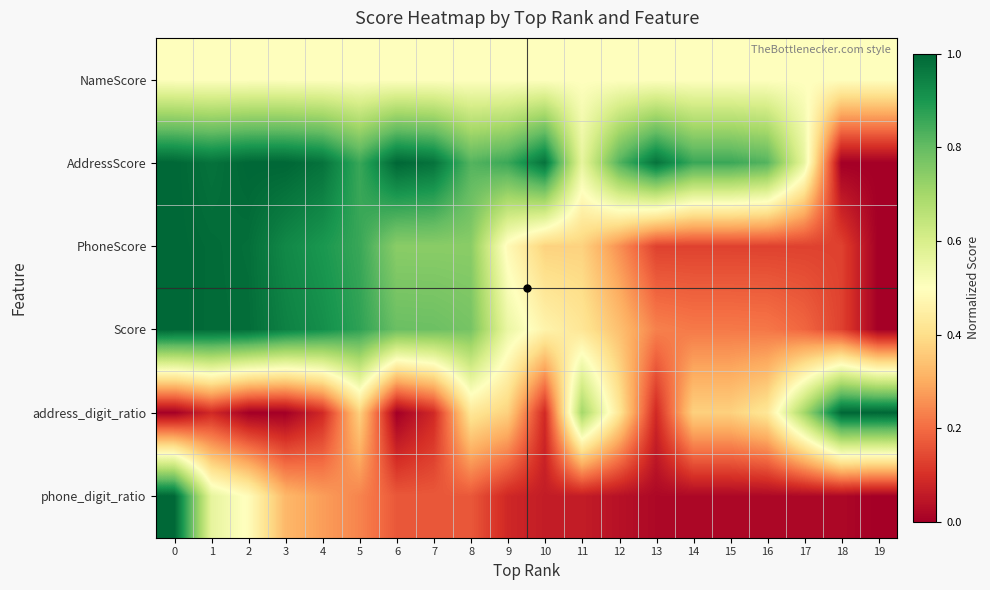

Reading right to left, extract all data points from this chart.

NameScore: 19=0.5	18=0.5	17=0.5	16=0.5	15=0.5	14=0.5	13=0.5	12=0.5	11=0.5	10=0.5	9=0.5	8=0.5	7=0.5	6=0.5	5=0.5	4=0.5	3=0.5	2=0.5	1=0.5	0=0.5
AddressScore: 19=0.0	18=0.0	17=0.6	16=0.8	15=0.9	14=0.9	13=1.0	12=0.8	11=0.6	10=1.0	9=0.9	8=0.8	7=1.0	6=1.0	5=0.9	4=1.0	3=1.0	2=1.0	1=1.0	0=1.0
PhoneScore: 19=0.0	18=0.1	17=0.1	16=0.1	15=0.1	14=0.1	13=0.1	12=0.3	11=0.4	10=0.4	9=0.5	8=0.7	7=0.7	6=0.7	5=0.9	4=0.9	3=0.9	2=1.0	1=1.0	0=1.0
Score: 19=0.0	18=0.1	17=0.2	16=0.2	15=0.2	14=0.2	13=0.2	12=0.3	11=0.4	10=0.5	9=0.6	8=0.8	7=0.8	6=0.8	5=0.9	4=0.9	3=0.9	2=1.0	1=1.0	0=1.0
address_digit_ratio: 19=1.0	18=1.0	17=0.7	16=0.4	15=0.4	14=0.4	13=0.1	12=0.4	11=0.7	10=0.1	9=0.4	8=0.4	7=0.1	6=0.0	5=0.4	4=0.1	3=0.0	2=0.0	1=0.1	0=0.0
phone_digit_ratio: 19=0.0	18=0.0	17=0.0	16=0.0	15=0.0	14=0.0	13=0.0	12=0.0	11=0.1	10=0.1	9=0.1	8=0.2	7=0.2	6=0.2	5=0.2	4=0.3	3=0.3	2=0.5	1=0.6	0=1.0